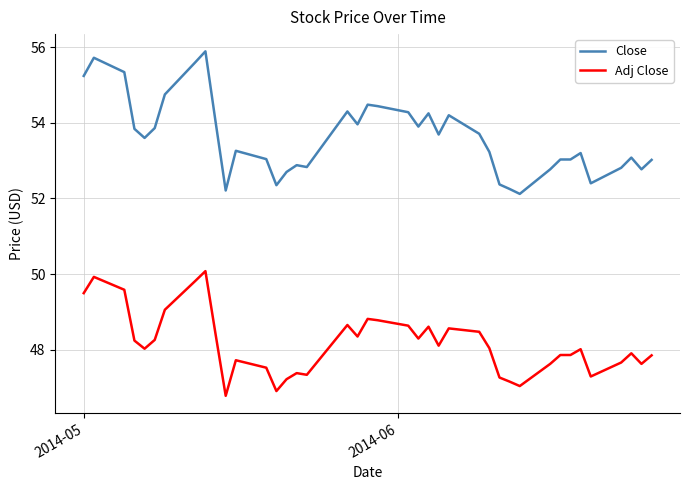

Which series has the largest total across all categories?

Close